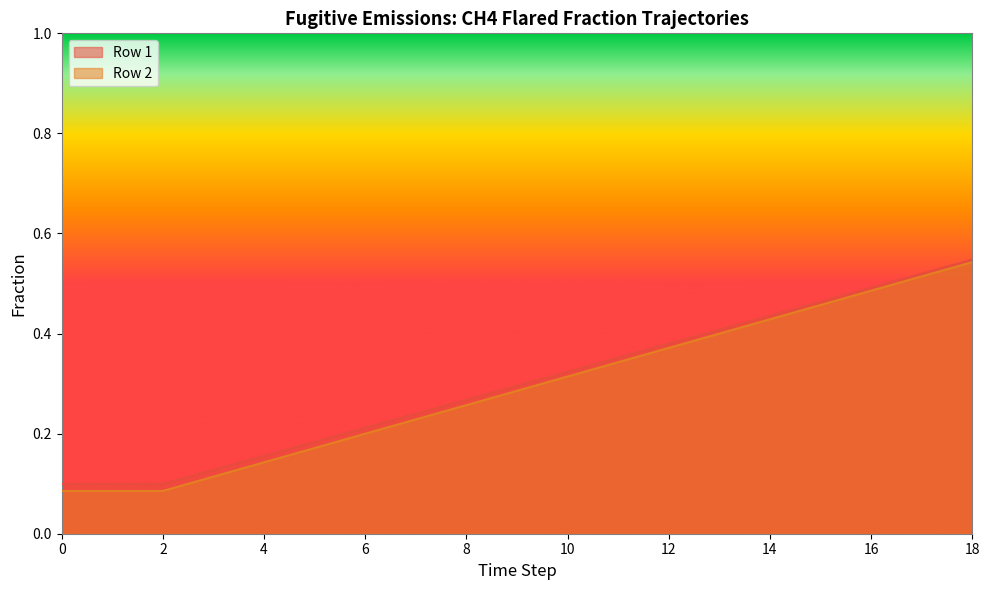

True or false: Row 1 and Row 2 cross at least once.

False